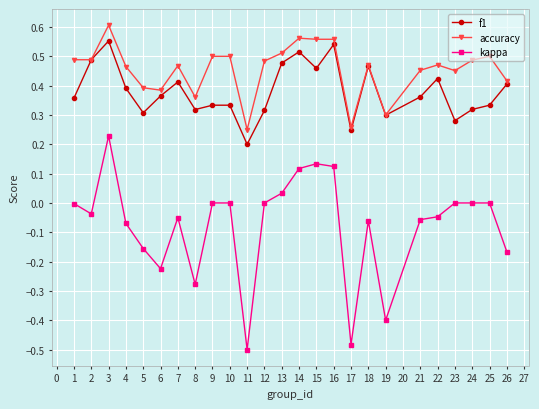

True or false: accuracy and kappa cross at least once.

False